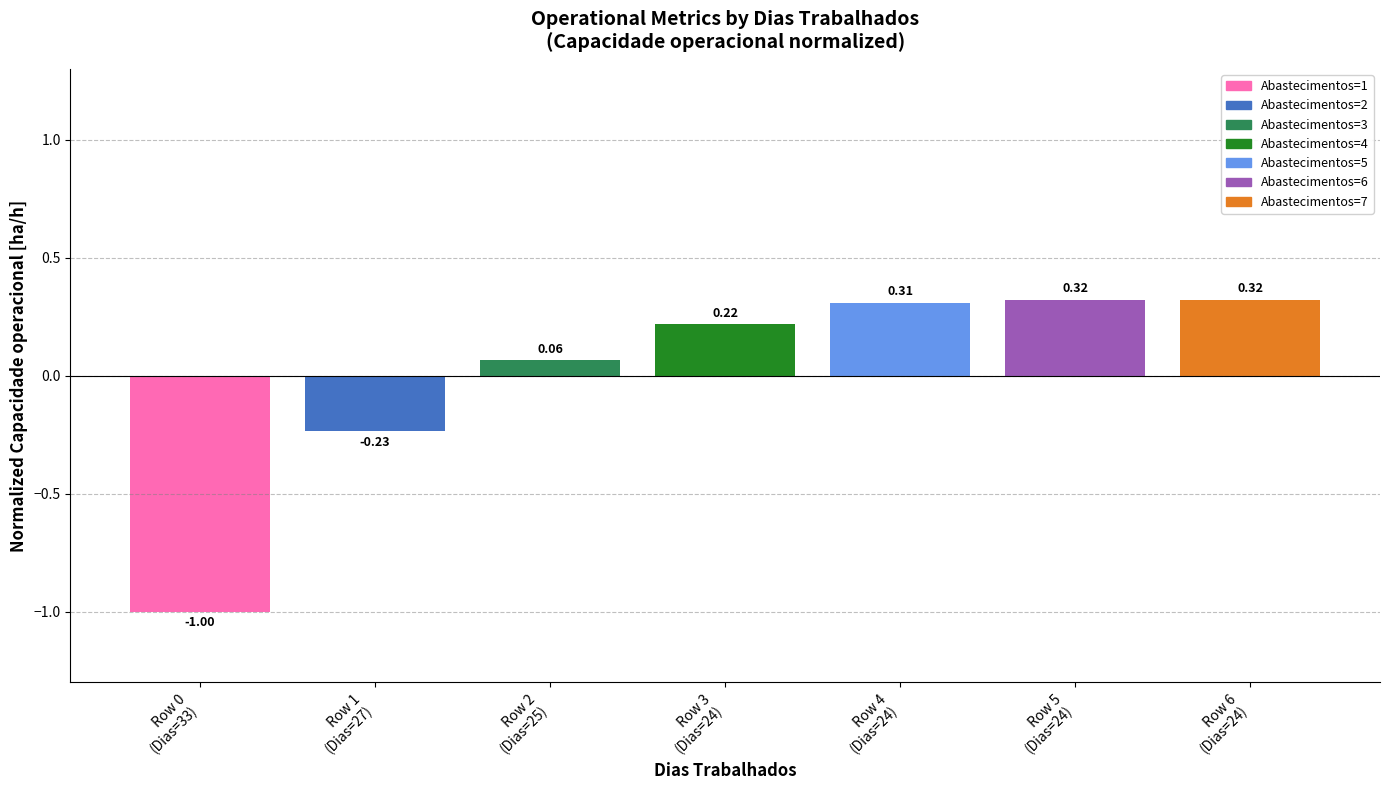

At which label does the data first exceed 0?

Row 2
(Dias=25)